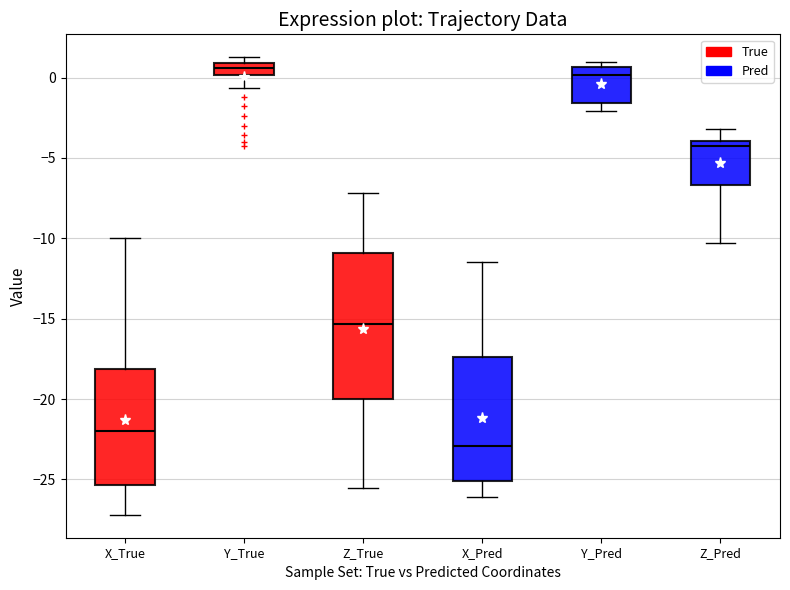

Comparing the boxes themselves (not the whiskers), which one is the tallest?

Z_True